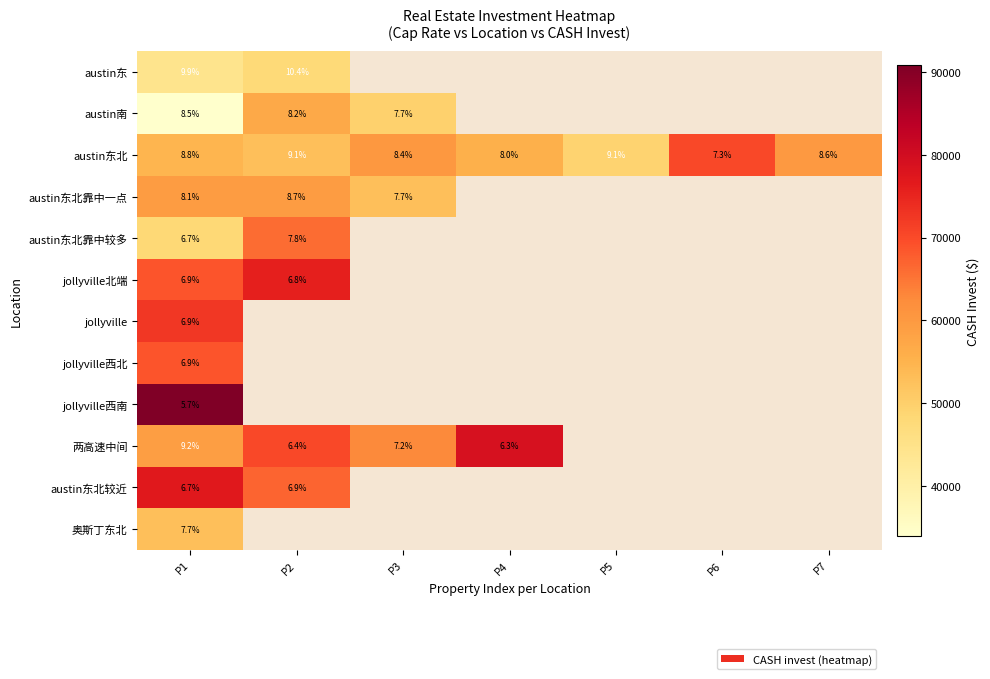

At which label does austin东北 first exceed 8?

P1